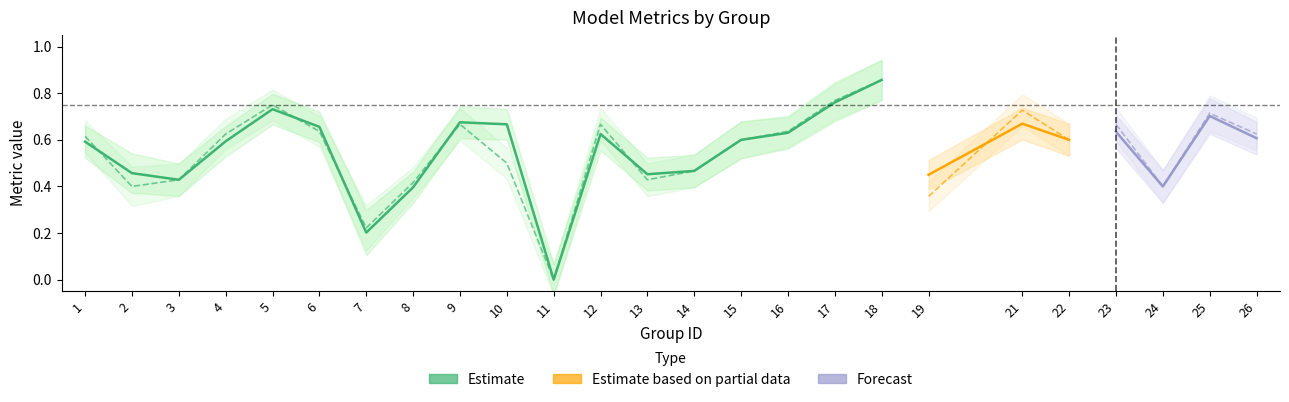

The kappa series shows -0.9 at 11. True or false?

False